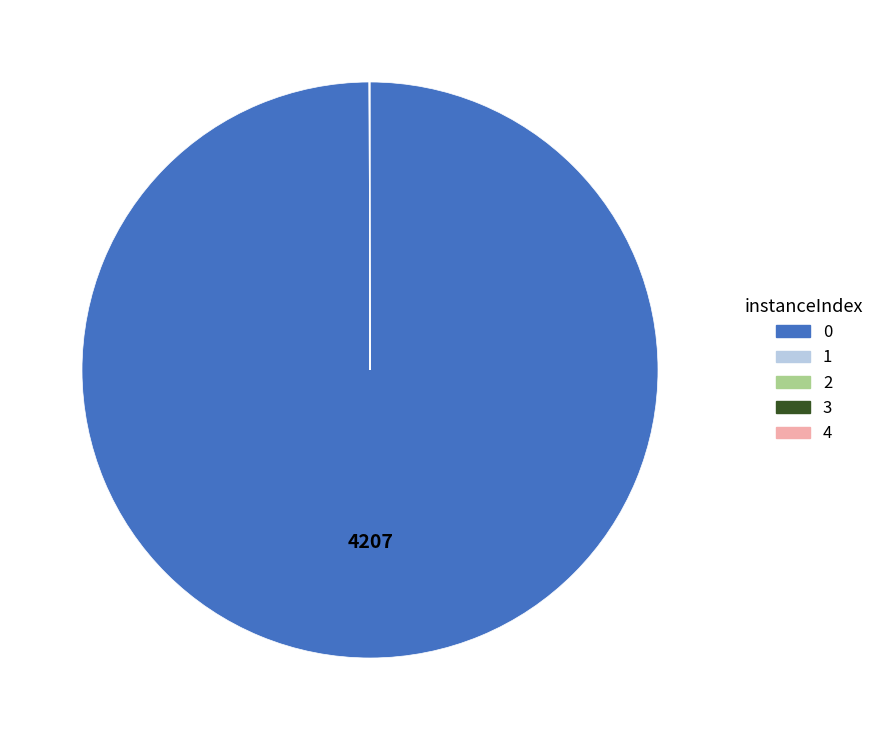

Does 0 account for over 50% of the chart?

Yes